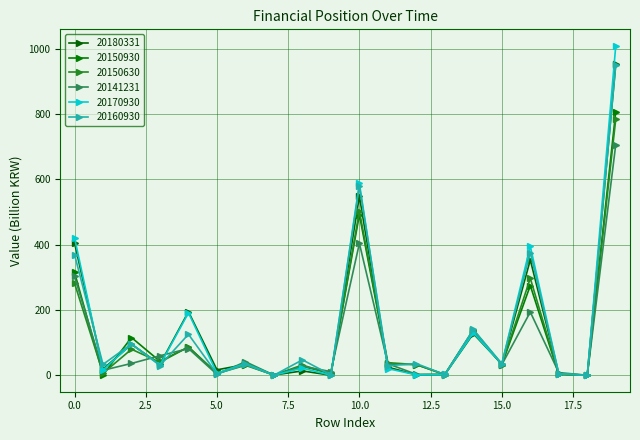

Count the number of categories in the chart.

20